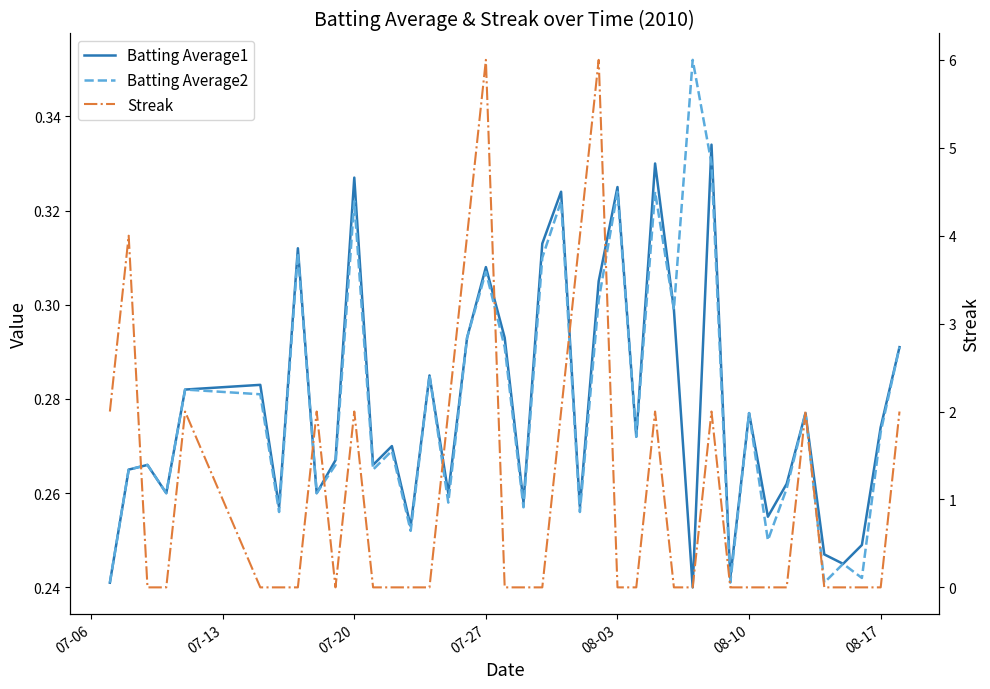

The Batting Average2 series shows 0.5 at 28. True or false?

False